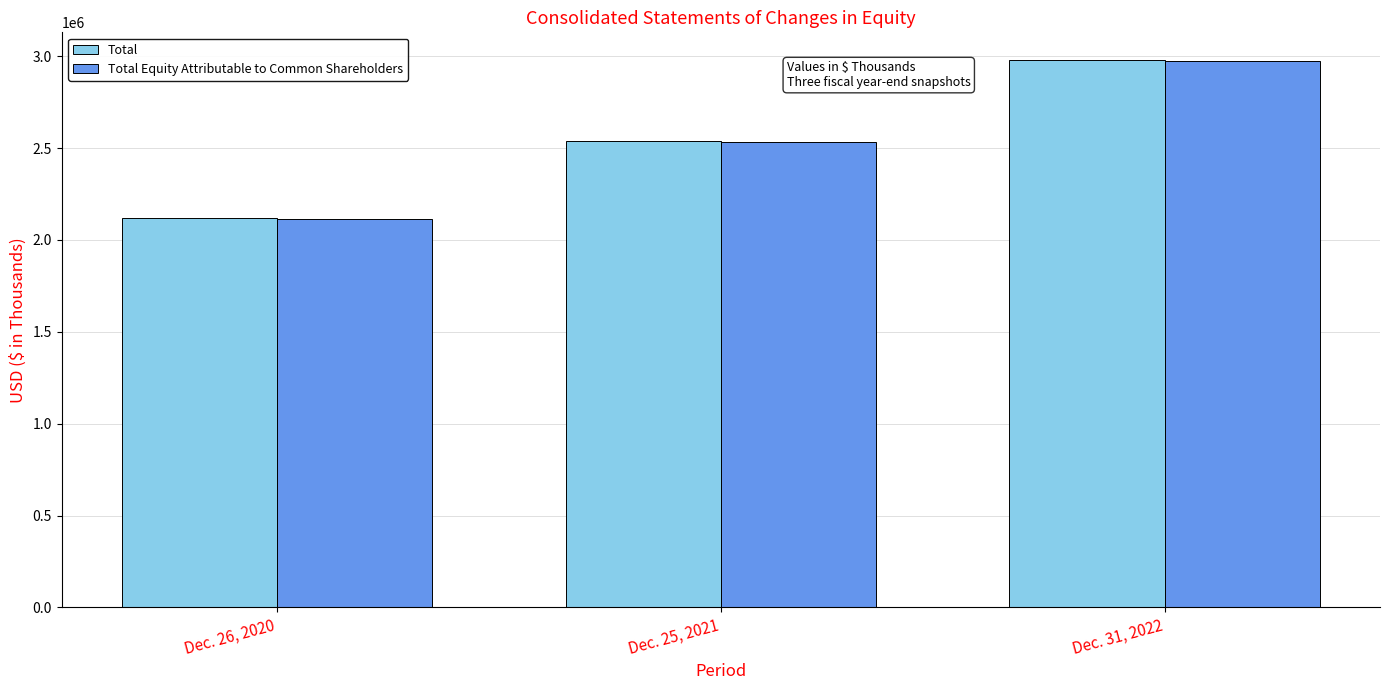

What is the minimum value shown in the chart?

2114602